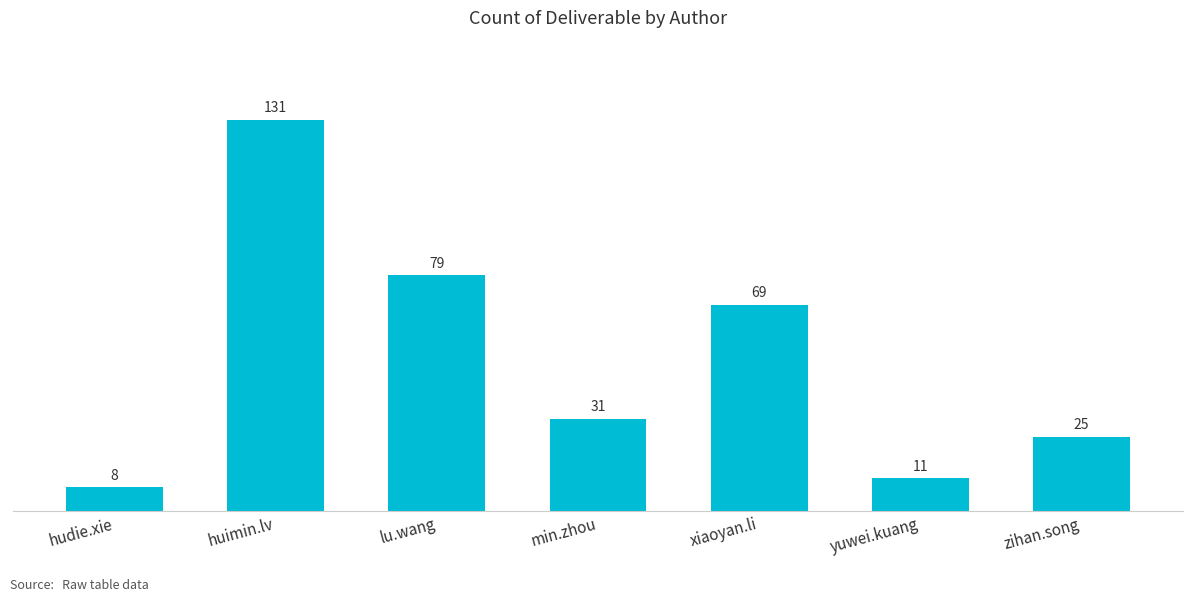

What is the minimum value shown in the chart?

8